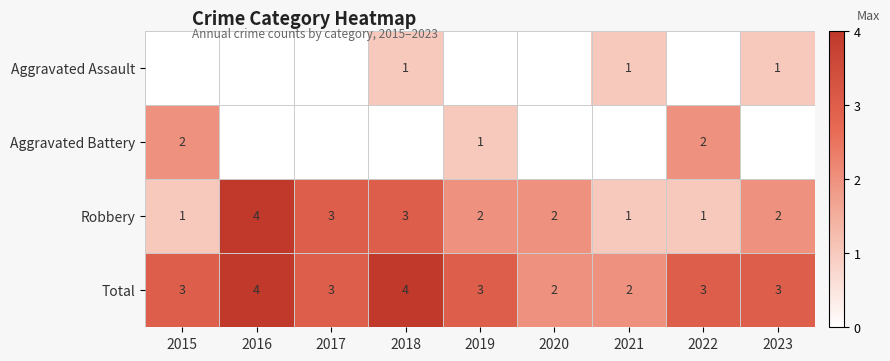

What is the total value across all series at 2018?

8